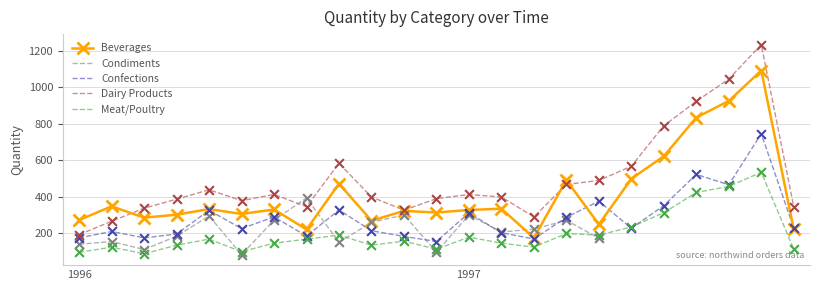

Which series has the widest spread of Y values?

Dairy Products